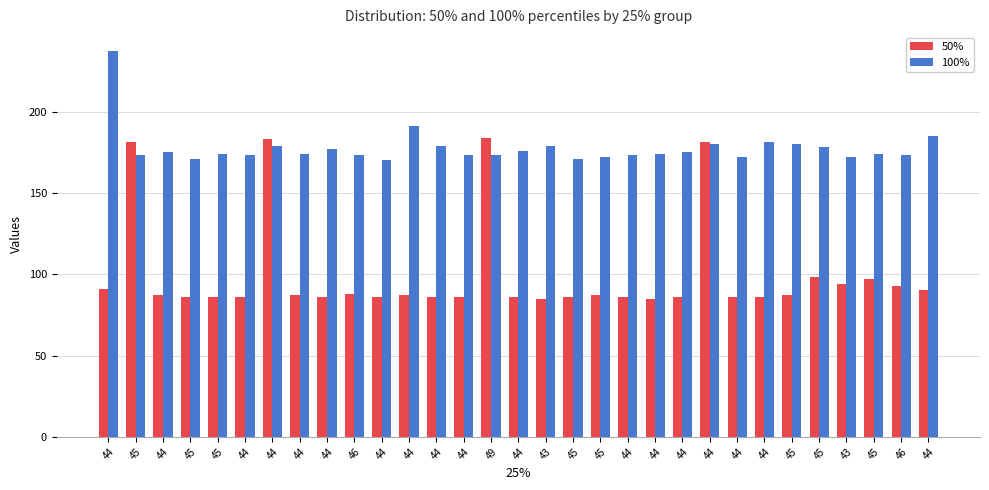

At which label does 100% first exceed 174?

44